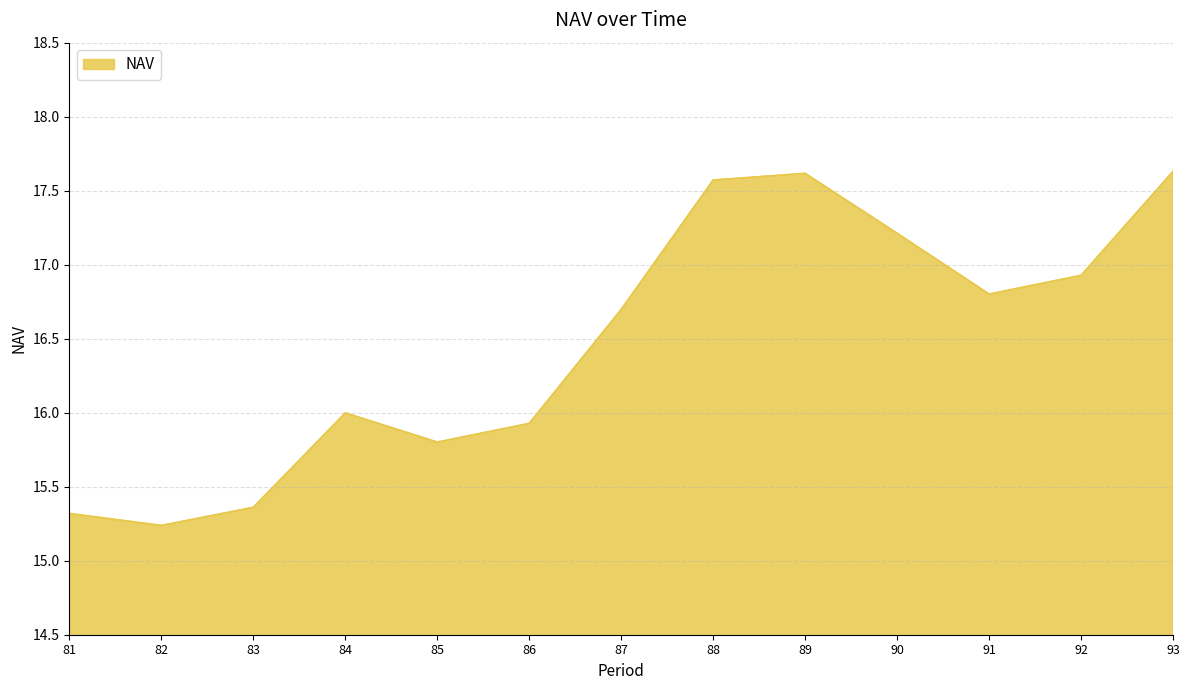

Which category has the lowest value across all series?

82